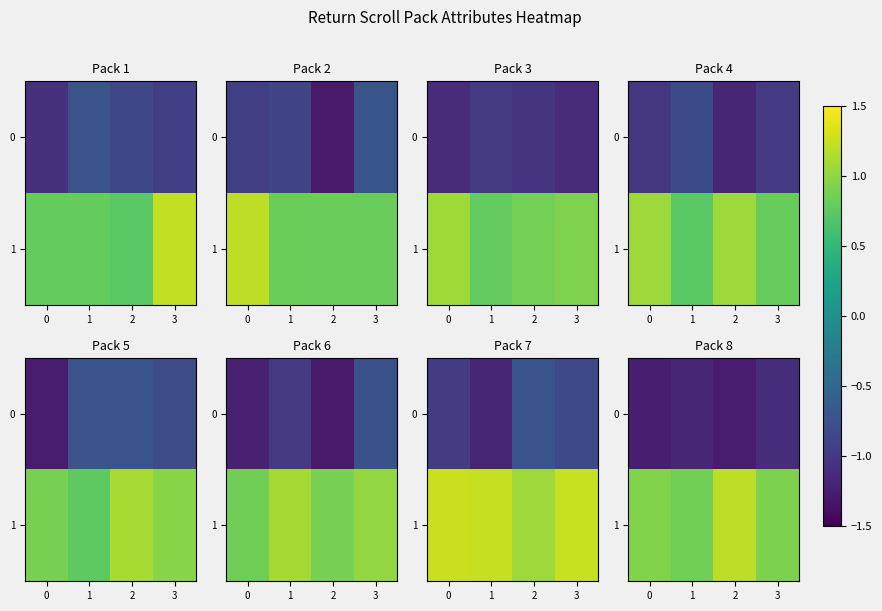

Is it true that 0 equals -1.8 at 3?

False